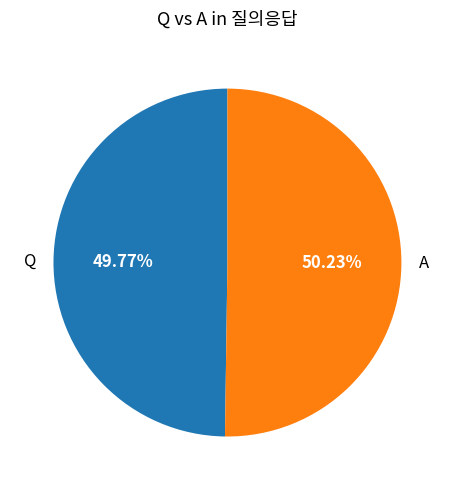

To the nearest percent, what percentage of the pie is Q?

50%